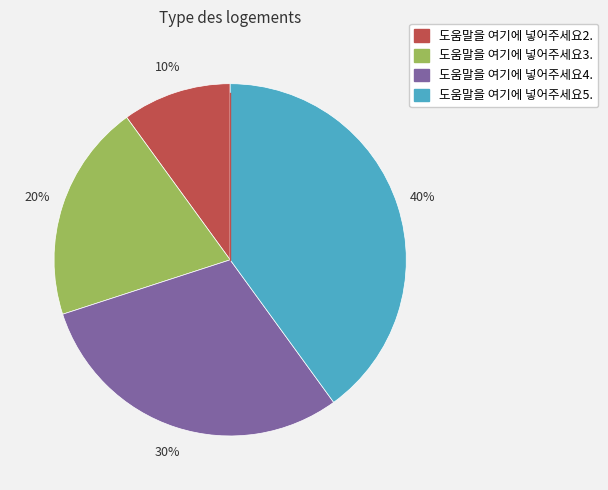

Is there a majority slice in this chart?

No